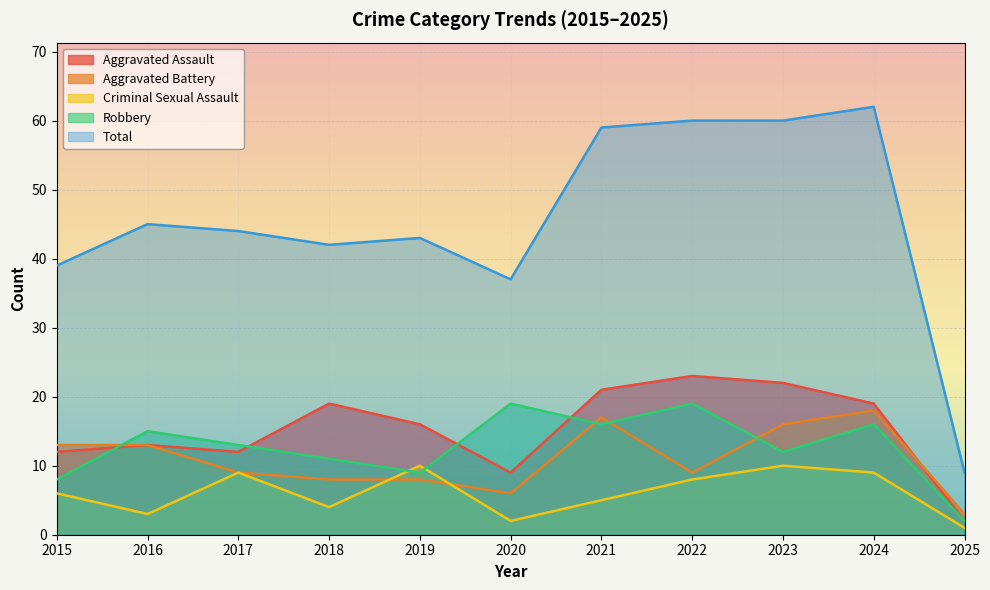

What is the average value of the Aggravated Battery series?

11